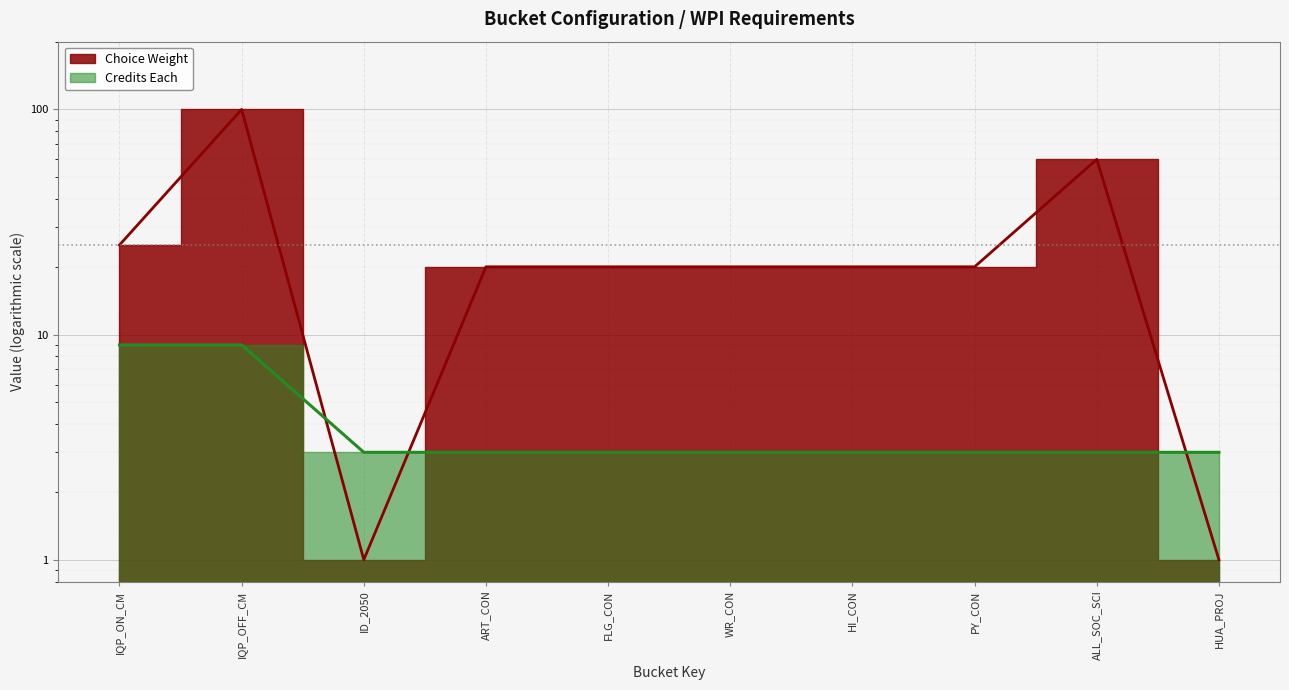

Rank the series by their average value, from highest to lowest.

Choice Weight, Credits Each